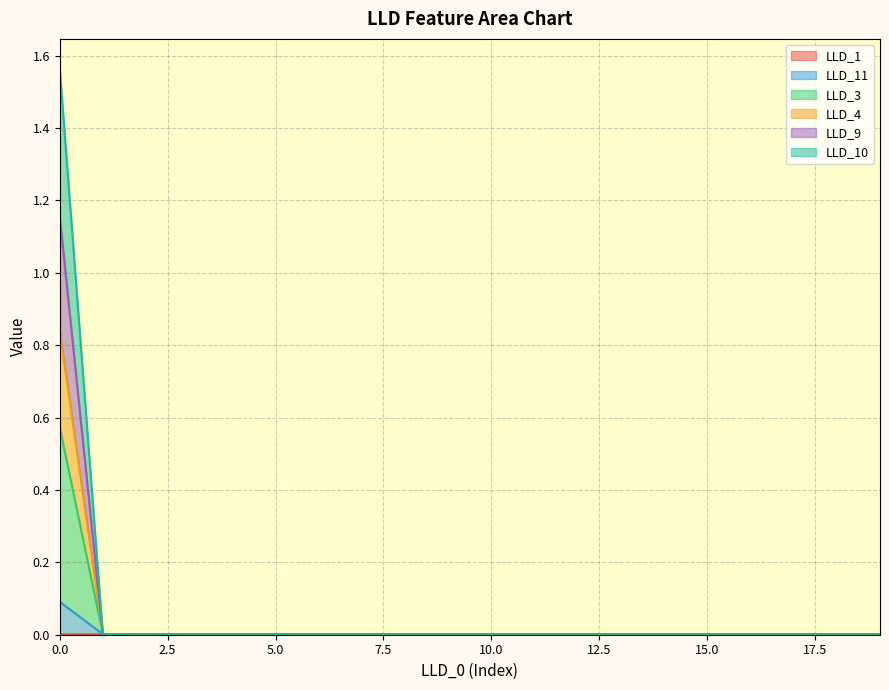

At which label does LLD_9 reach its minimum?

2